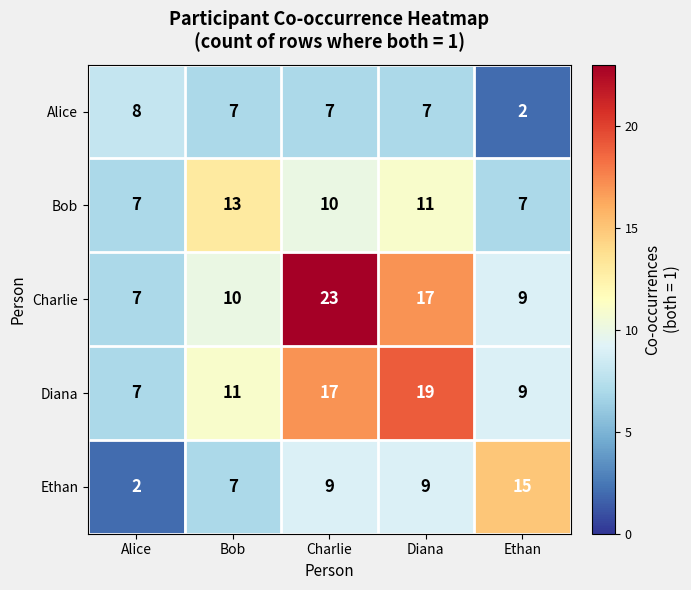

Count the Diana values in the range 9 to 17.

3